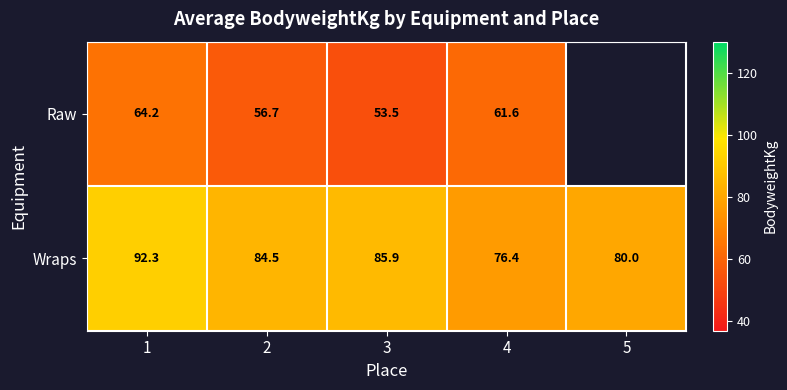

Is the value of Wraps at 3 greater than the value of Raw at 3?

Yes